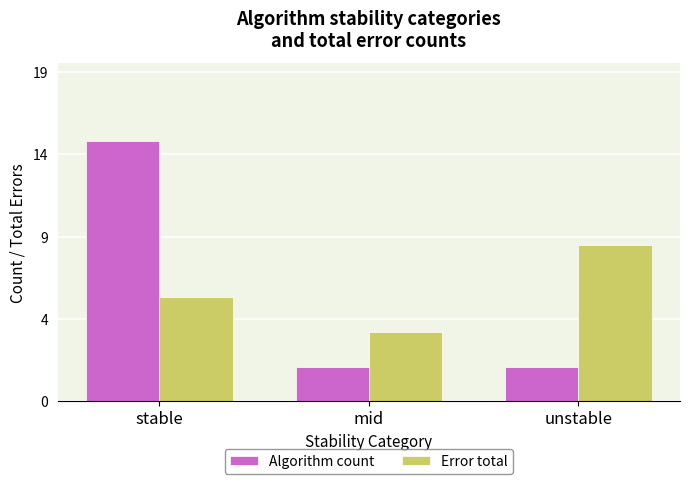

Is the value of Error total at mid greater than the value of Algorithm count at unstable?

Yes